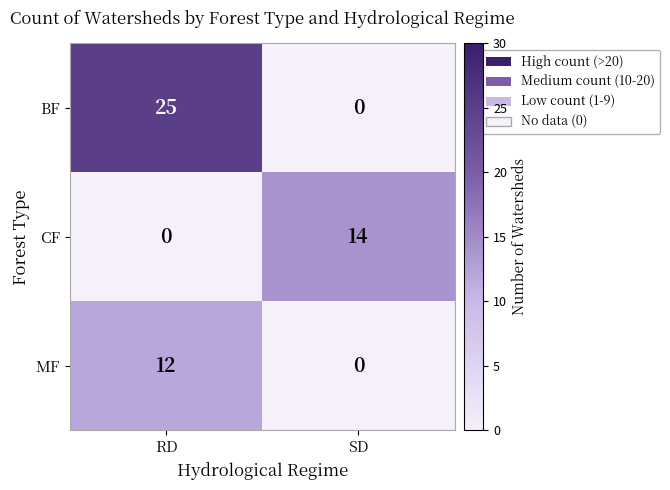

Count the number of categories in the chart.

2